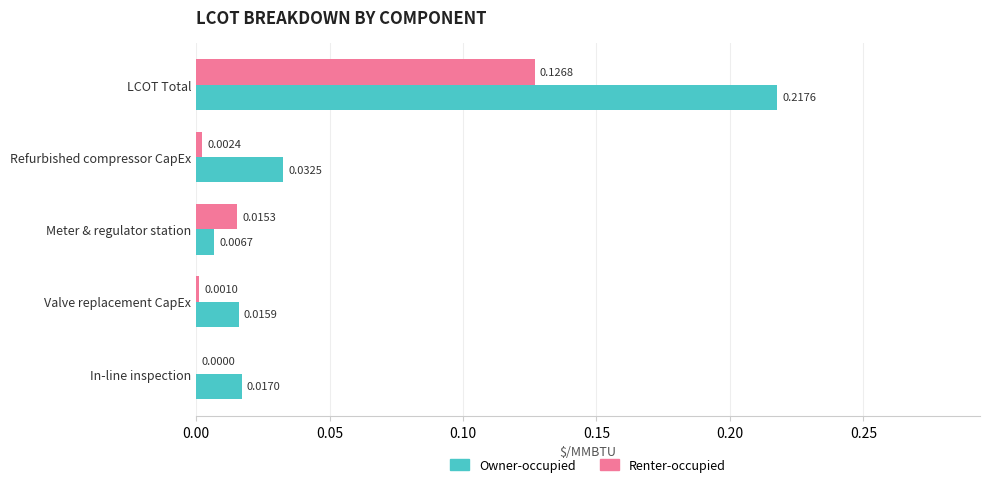

Which label corresponds to the largest value in the chart?

LCOT Total